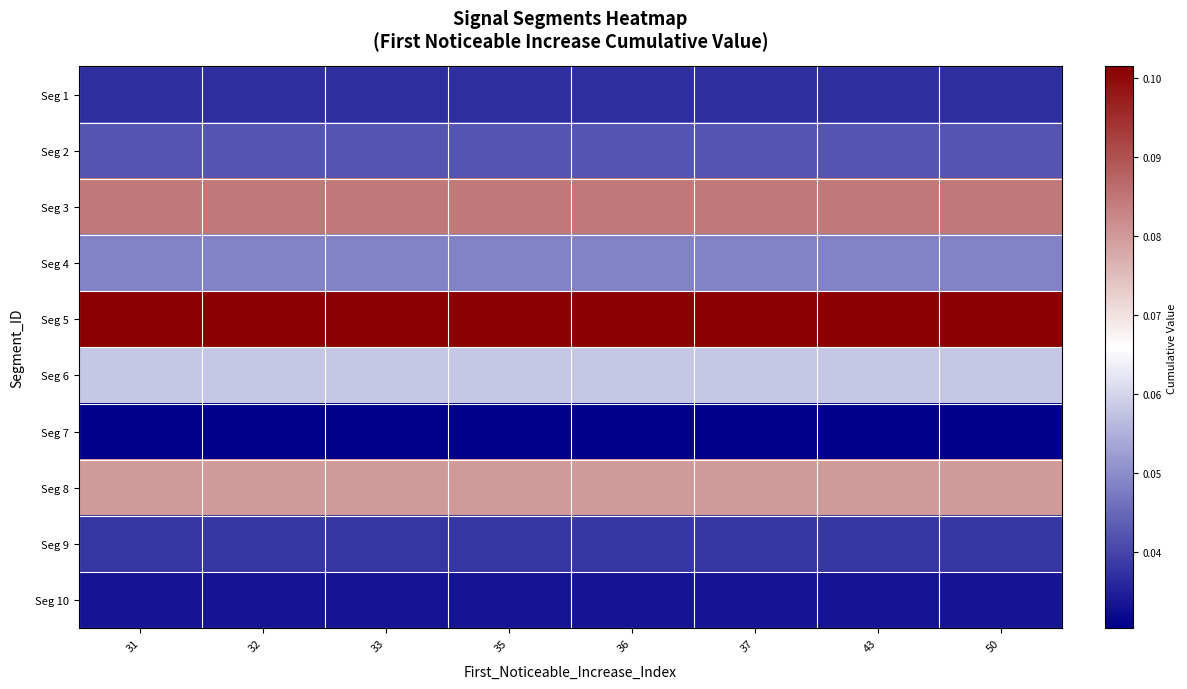

Reading left to right, what are all the values shown in this chart?

row_0: 31=0.0	32=0.0	33=0.0	35=0.0	36=0.0	37=0.0	43=0.0	50=0.0
row_1: 31=0.0	32=0.0	33=0.0	35=0.0	36=0.0	37=0.0	43=0.0	50=0.0
row_2: 31=0.1	32=0.1	33=0.1	35=0.1	36=0.1	37=0.1	43=0.1	50=0.1
row_3: 31=0.0	32=0.0	33=0.0	35=0.0	36=0.0	37=0.0	43=0.0	50=0.0
row_4: 31=0.1	32=0.1	33=0.1	35=0.1	36=0.1	37=0.1	43=0.1	50=0.1
row_5: 31=0.1	32=0.1	33=0.1	35=0.1	36=0.1	37=0.1	43=0.1	50=0.1
row_6: 31=0.0	32=0.0	33=0.0	35=0.0	36=0.0	37=0.0	43=0.0	50=0.0
row_7: 31=0.1	32=0.1	33=0.1	35=0.1	36=0.1	37=0.1	43=0.1	50=0.1
row_8: 31=0.0	32=0.0	33=0.0	35=0.0	36=0.0	37=0.0	43=0.0	50=0.0
row_9: 31=0.0	32=0.0	33=0.0	35=0.0	36=0.0	37=0.0	43=0.0	50=0.0